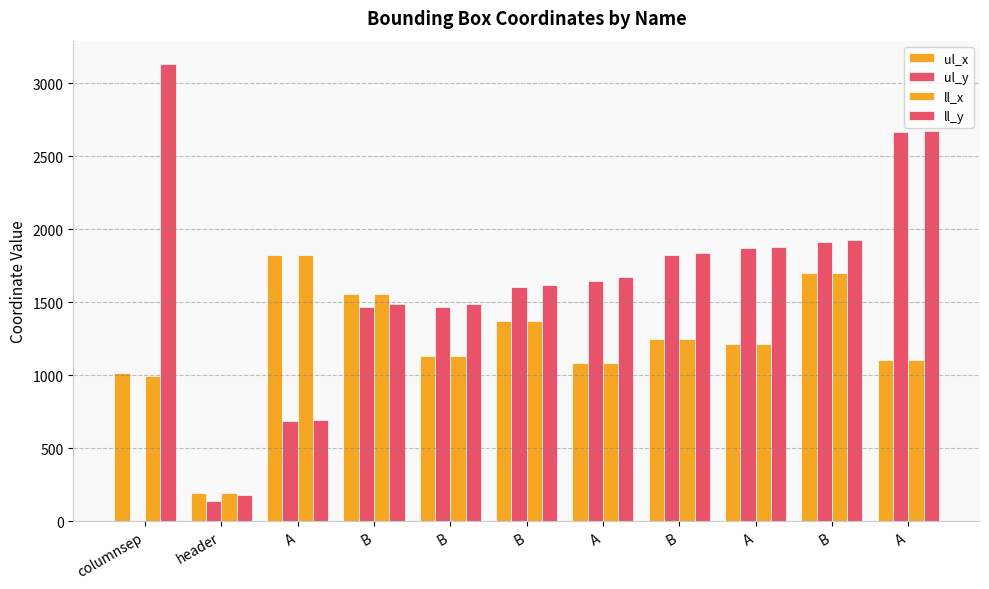

Which series has the largest total across all categories?

ll_y